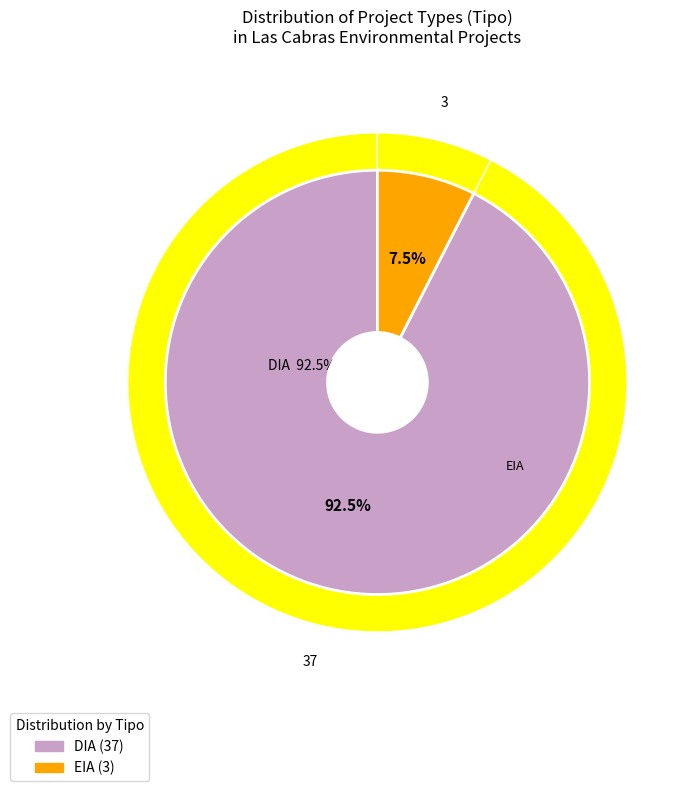

Rank the categories by value from highest to lowest.

DIA, EIA